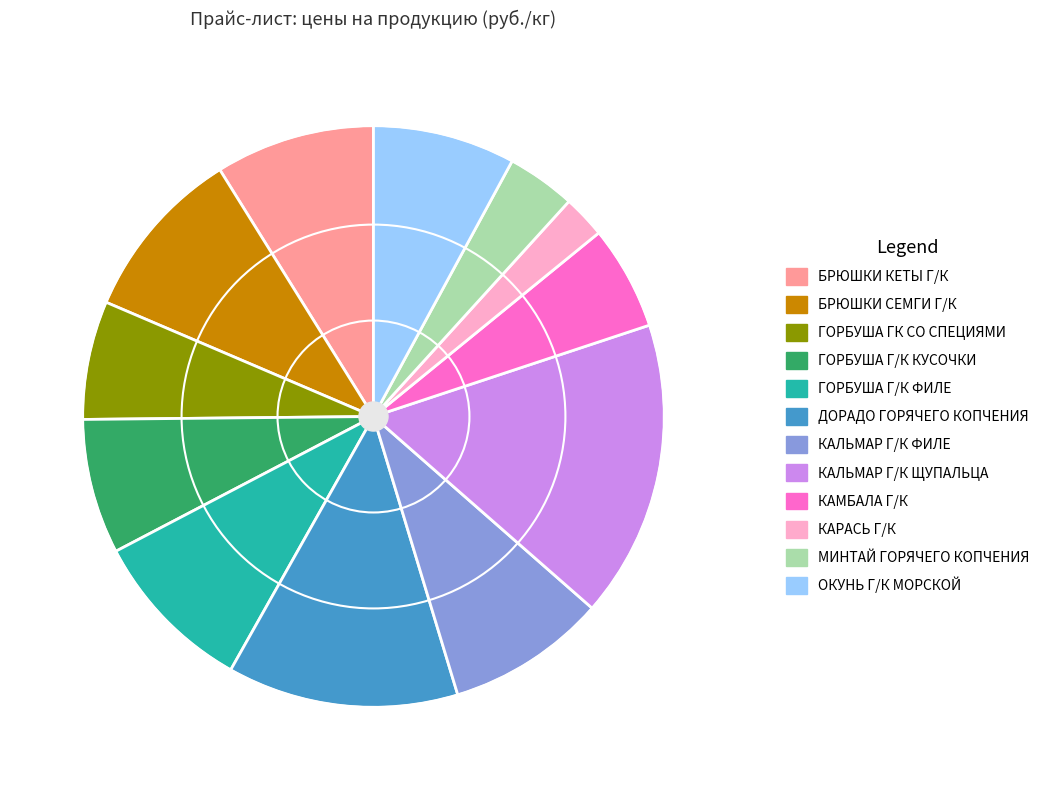

Is there any slice that represents more than half of the pie?

No